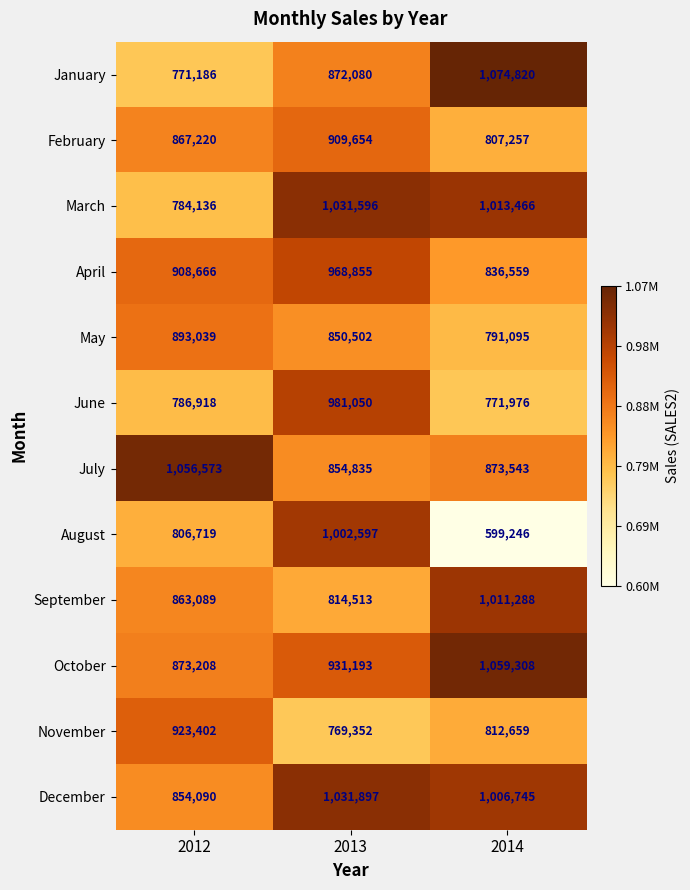

Count the number of categories in the chart.

3